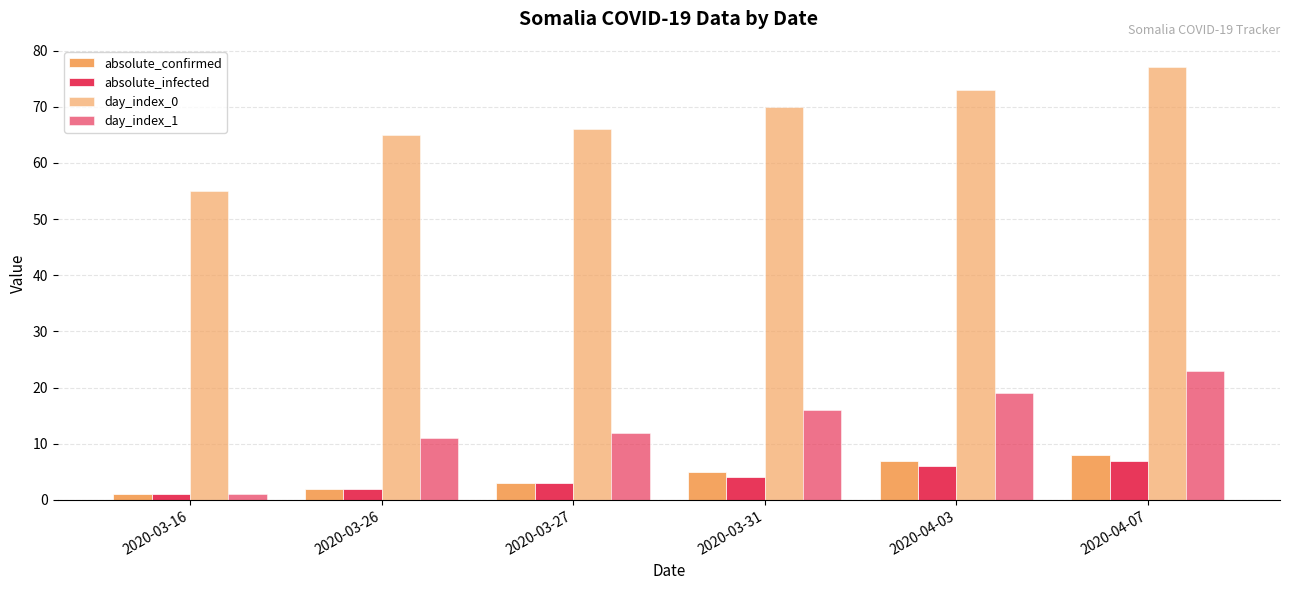

True or false: absolute_infected has a value of 3 at 2020-04-07.

False